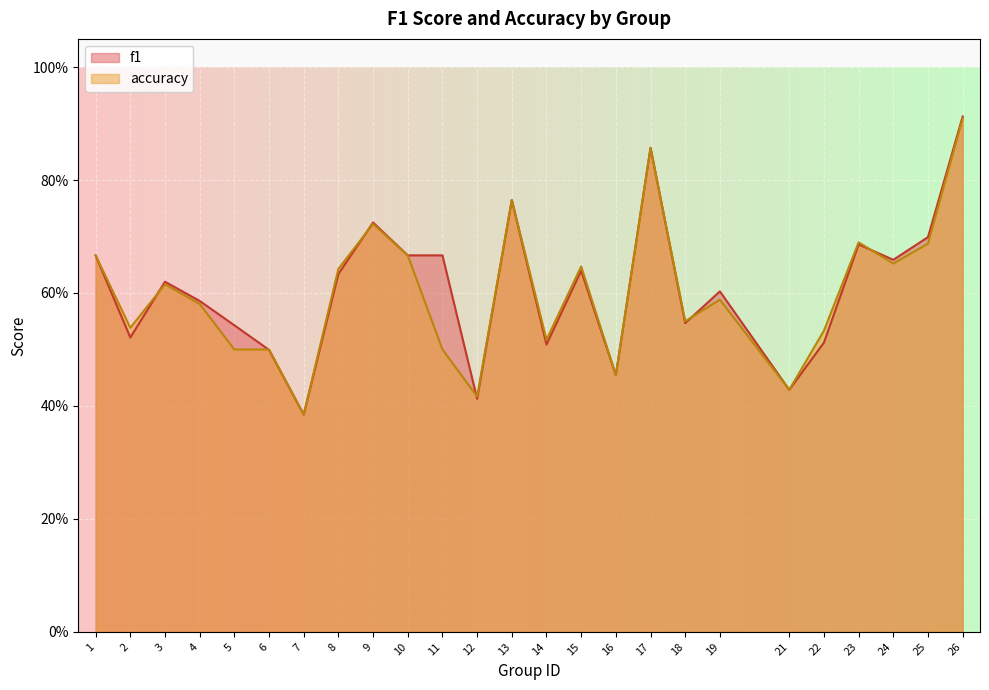

At which category is the sum across all series the highest?

26